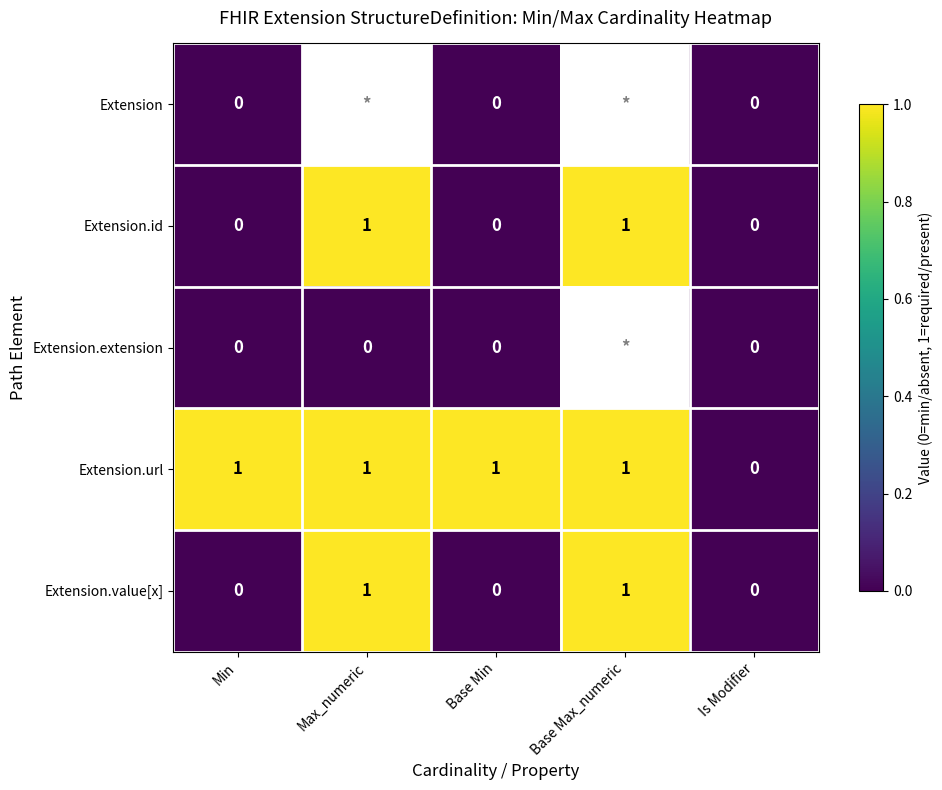

How many Extension.url values are between 1 and 2?

4